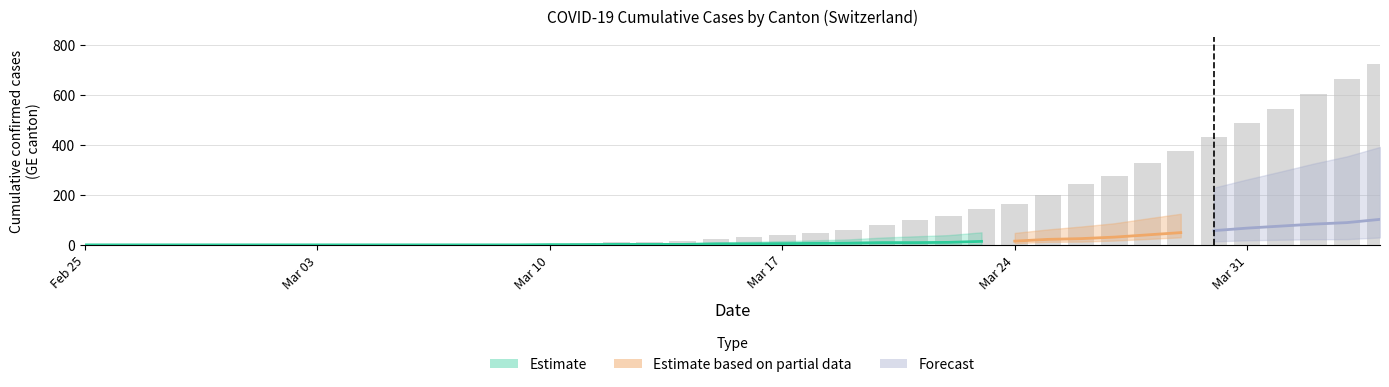

At how many categories does at least one series exceed 279?

8